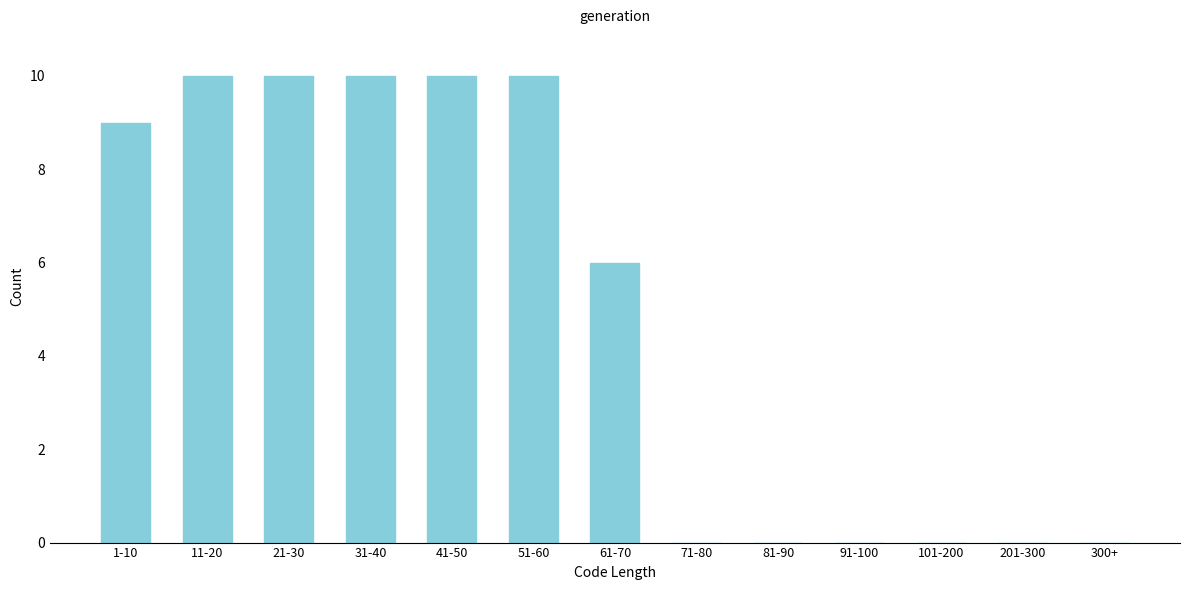

Reading left to right, extract all data points from this chart.

1-10=9	11-20=10	21-30=10	31-40=10	41-50=10	51-60=10	61-70=6	71-80=0	81-90=0	91-100=0	101-200=0	201-300=0	300+=0